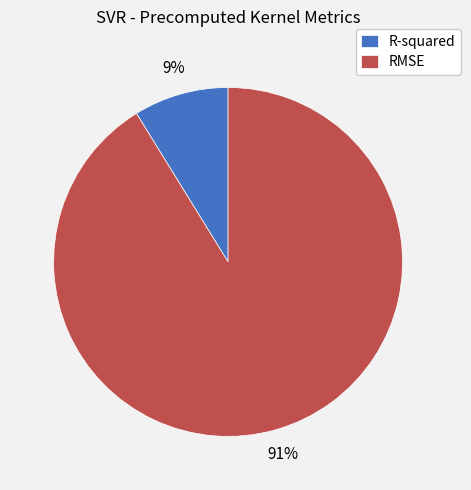

Is the sum of R-squared and RMSE greater than half?

Yes